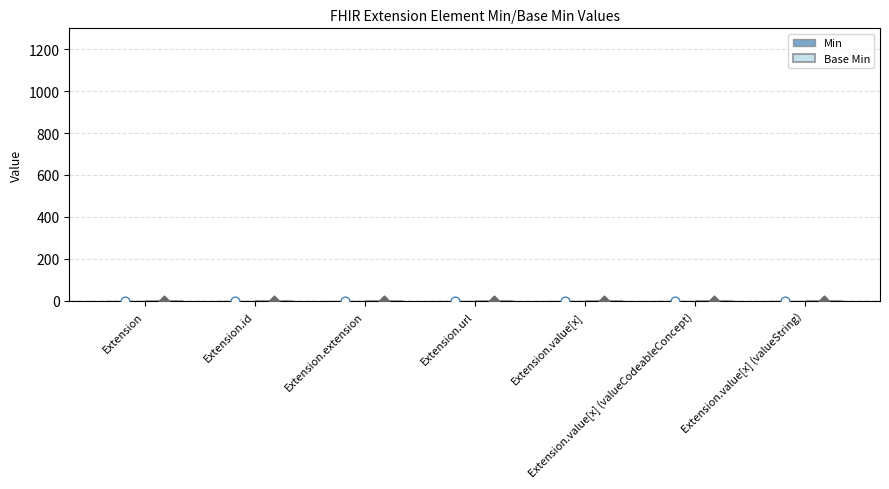

What are all the series names shown in the legend?

Min, Base Min